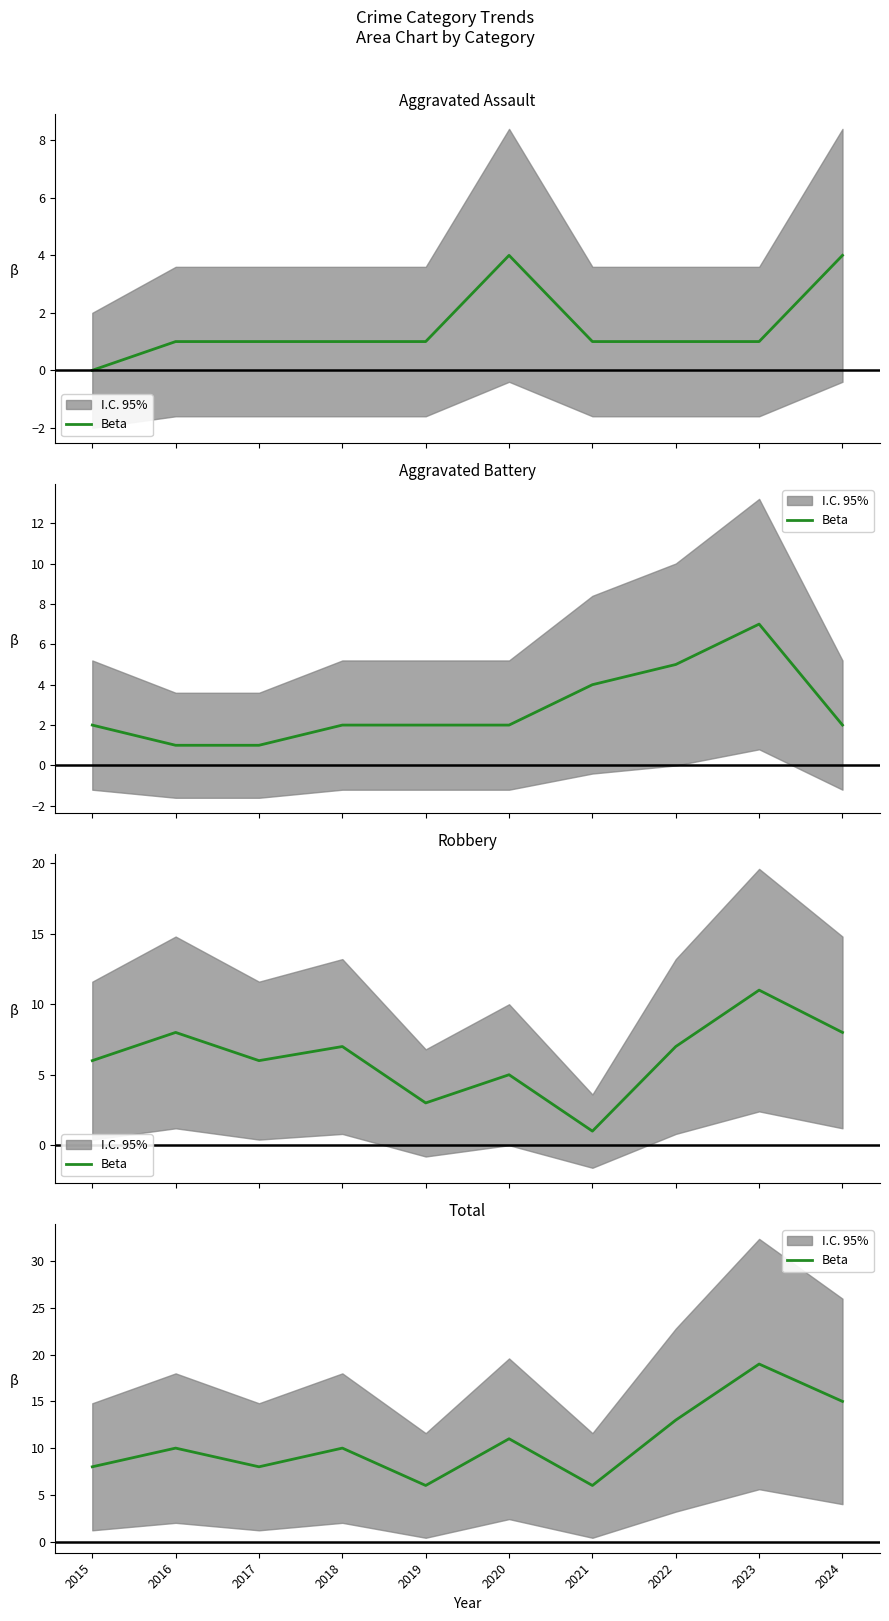

Reading left to right, extract all data points from this chart.

8	10	8	10	6	11	6	13	19	15